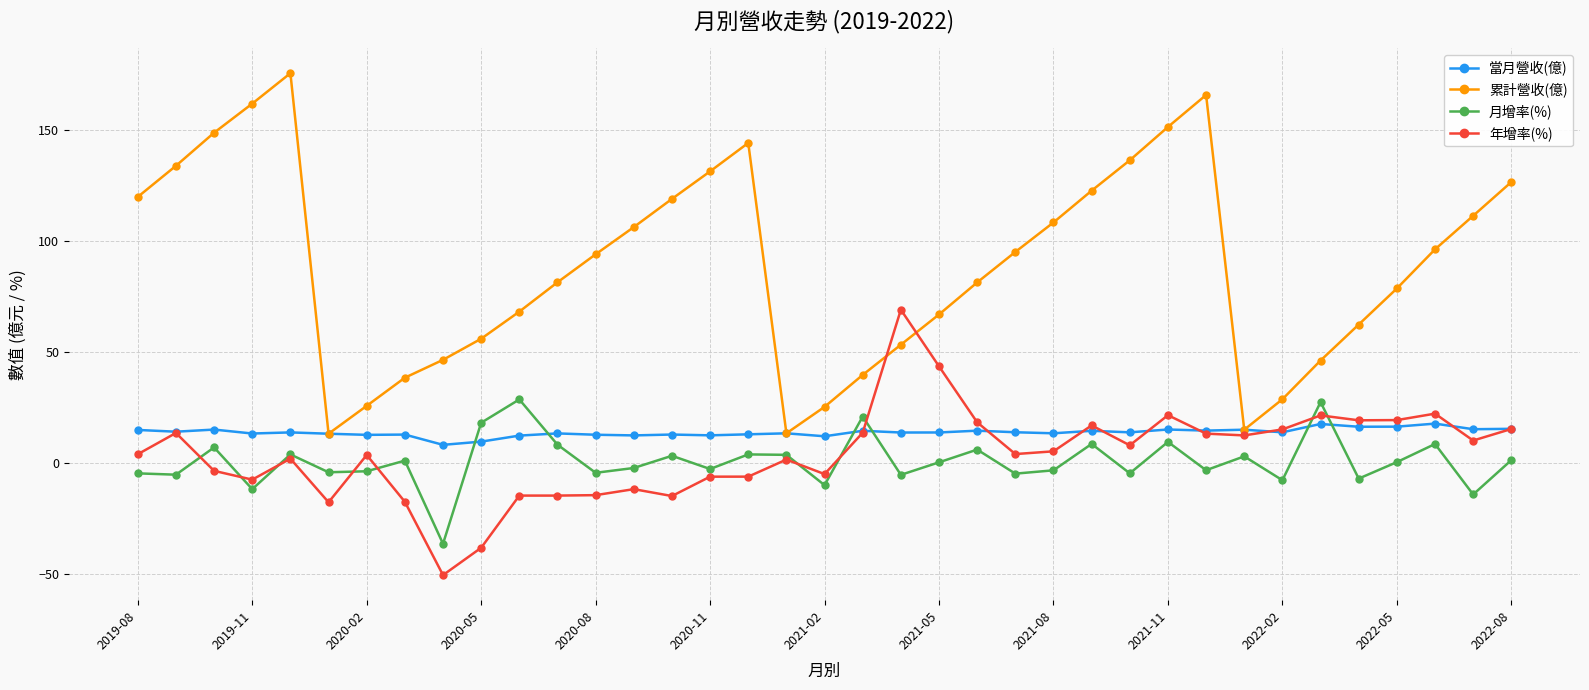

What is the value of the 當月營收(億) point at the 23rd from the left?

14.4